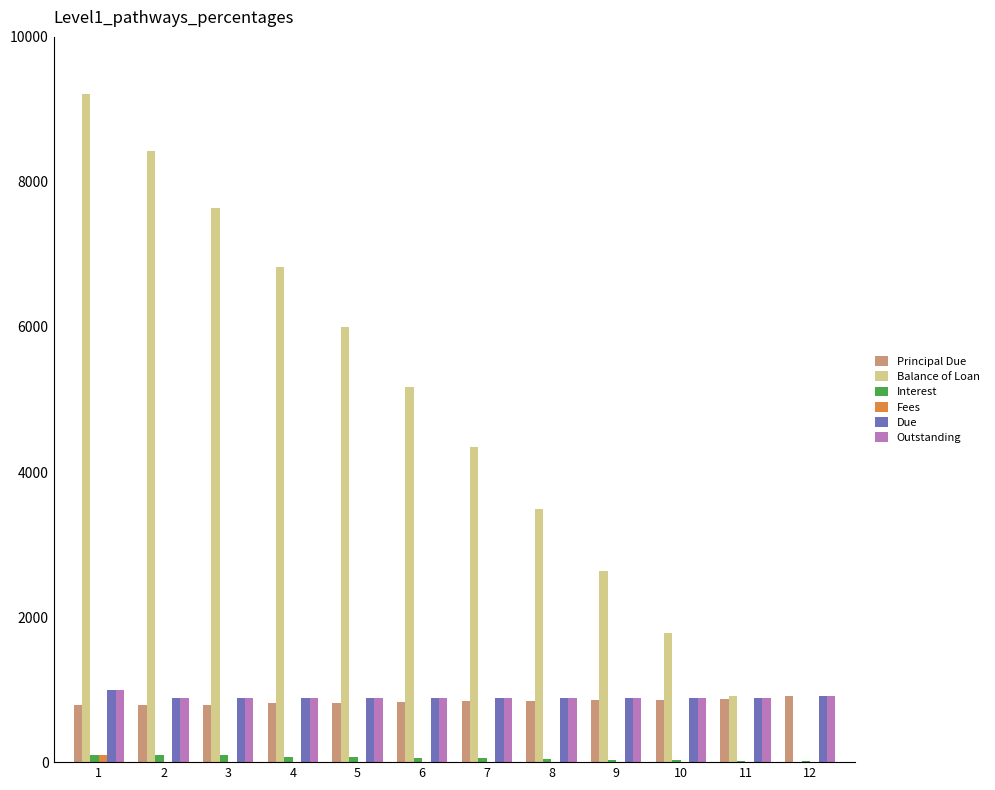

What is the sum of all Fees values?

100.0